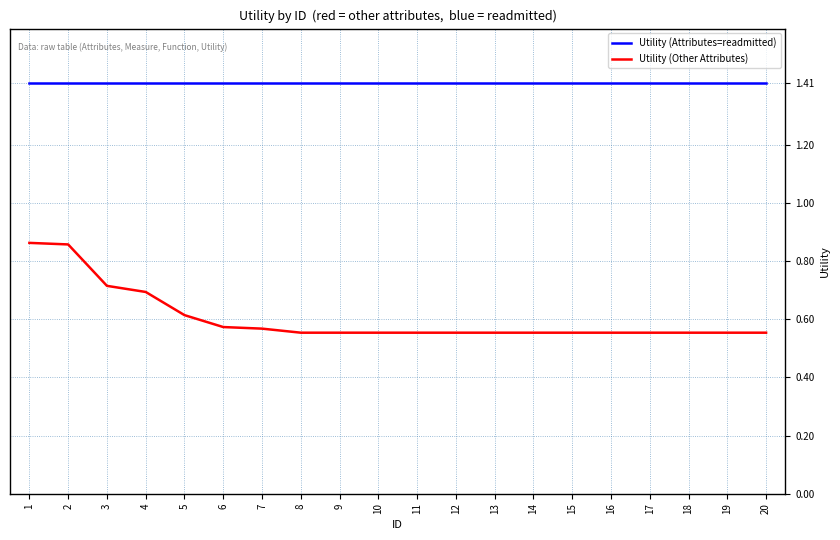

Is the value of Utility (Attributes=readmitted) at 19 greater than the value of Utility (Other Attributes) at 9?

Yes